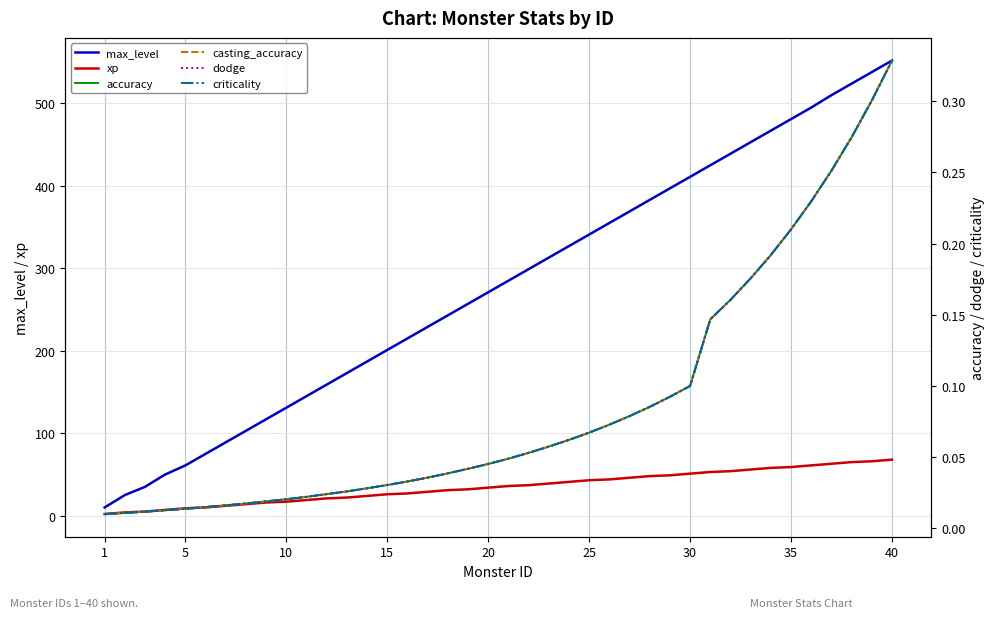

True or false: dodge has more than 0 points higher than both neighbors.

False